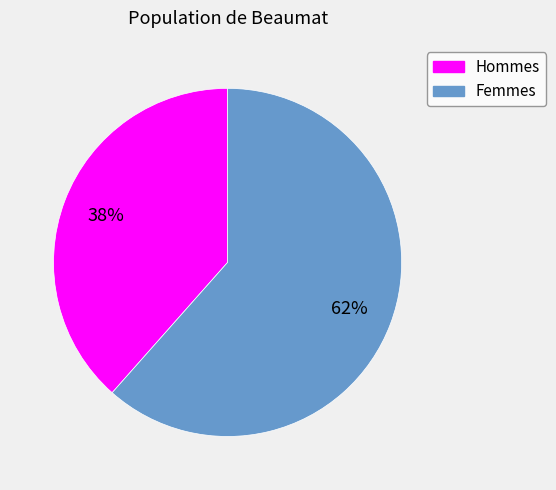

Is there any slice that represents more than half of the pie?

Yes